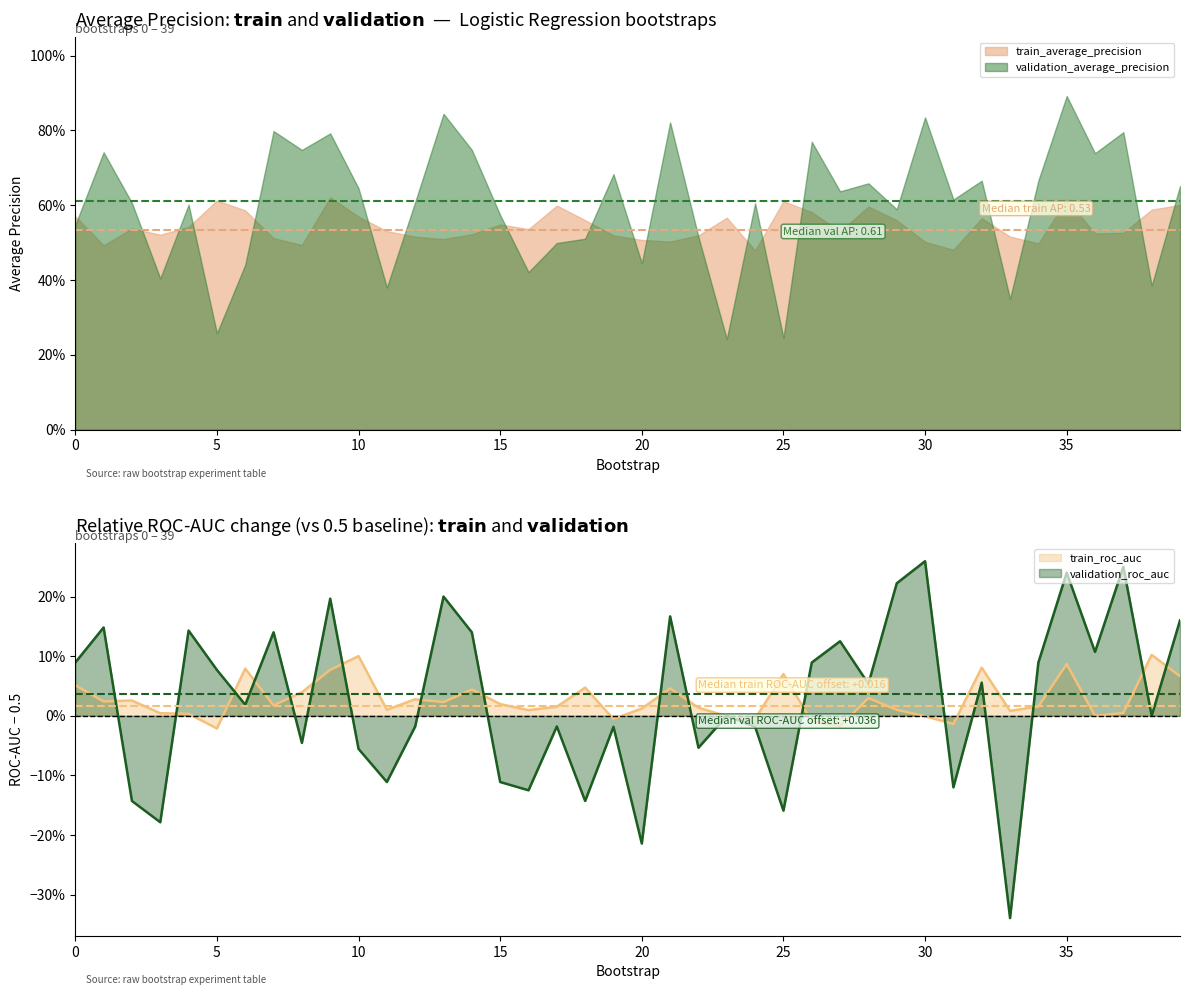

In validation_roc_auc, how many points are higher than both neighbors (excluding endpoints)?

14